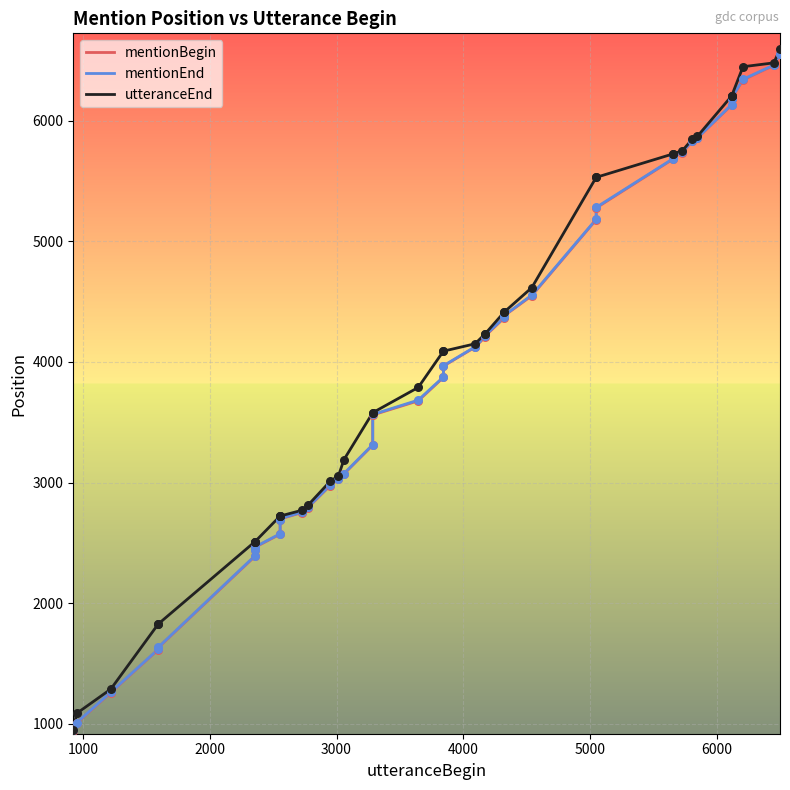

Which series contains the highest Y value?

utteranceEnd